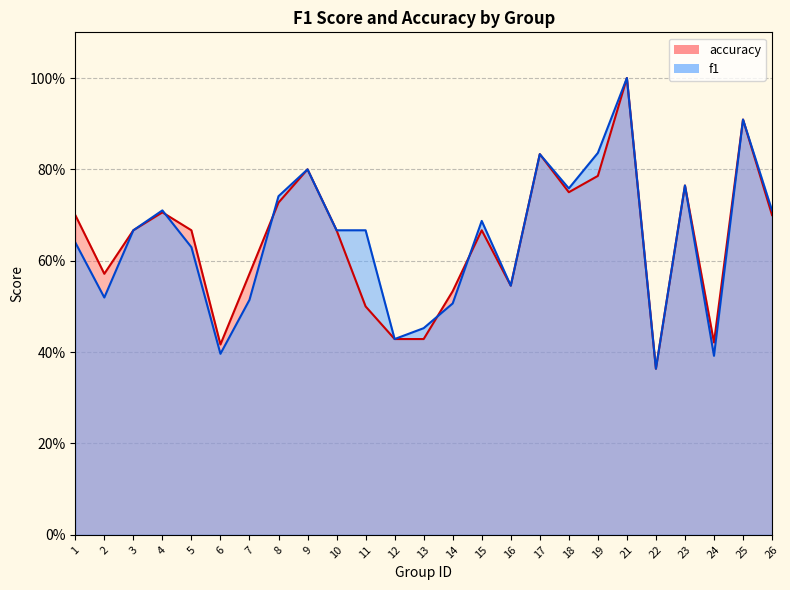

What is the difference between the maximum and second lowest values in the accuracy series?

0.6